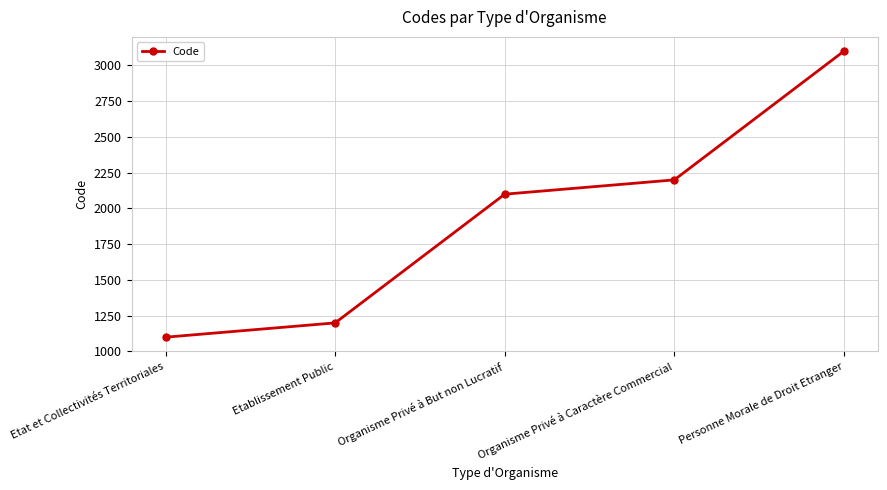

Between Etablissement Public and Etat et Collectivités Territoriales, which is larger?

Etablissement Public